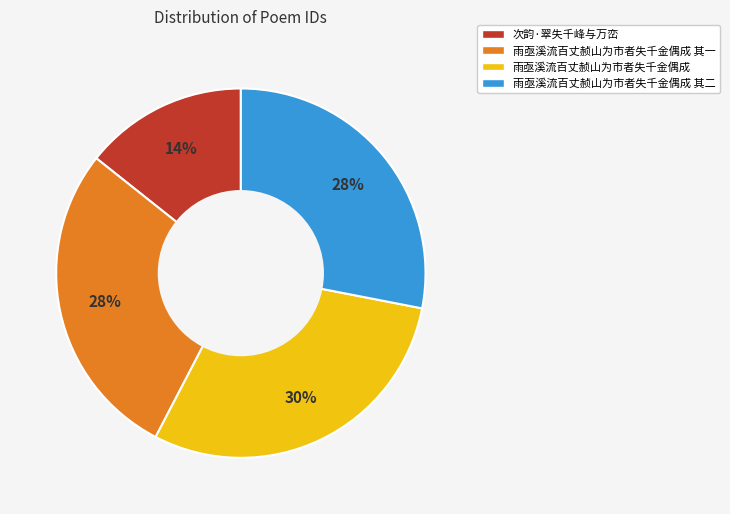

To the nearest percent, what is the average slice percentage?

25%